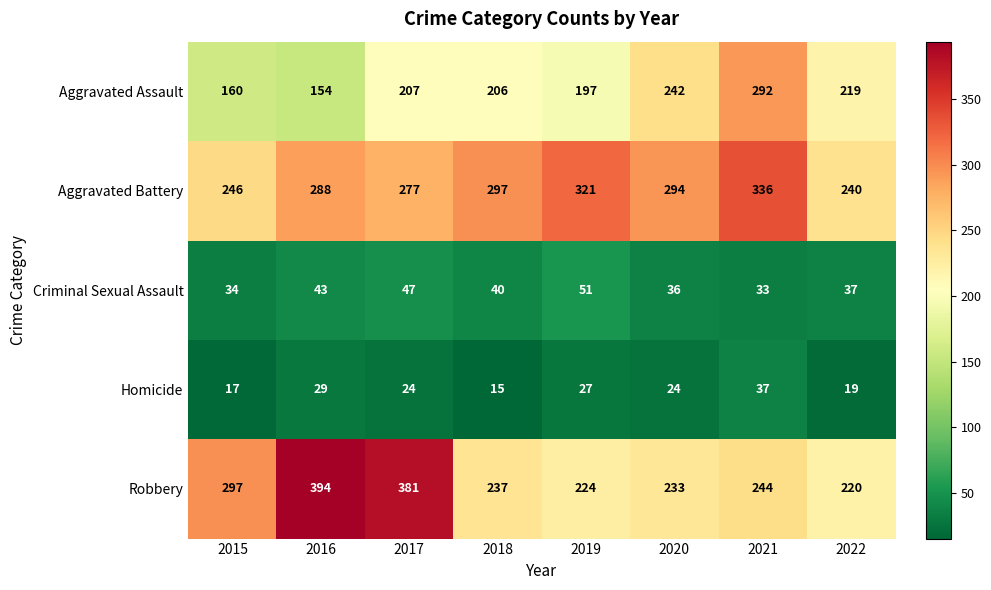

What is the spread (max minus min) of values at 2015?

280